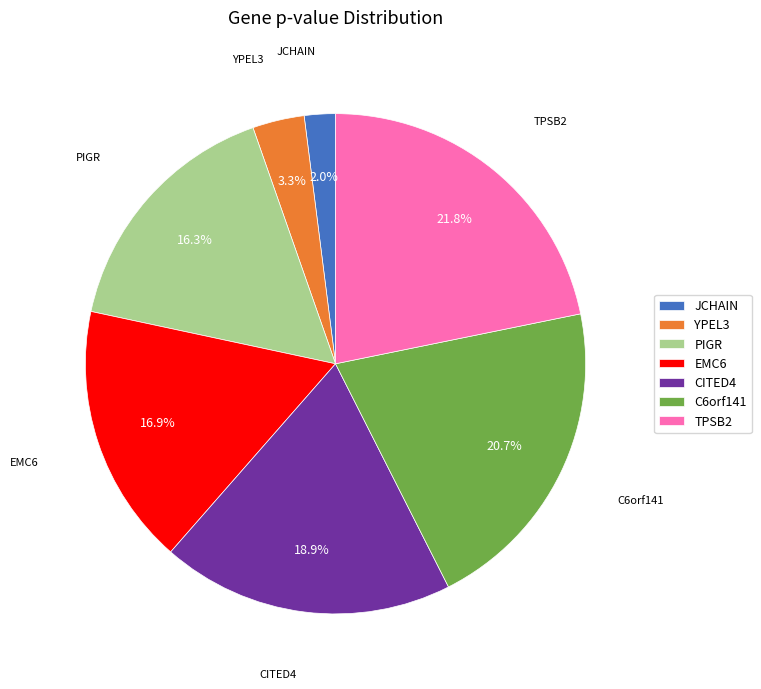

Rank the categories by value from highest to lowest.

TPSB2, C6orf141, CITED4, EMC6, PIGR, YPEL3, JCHAIN